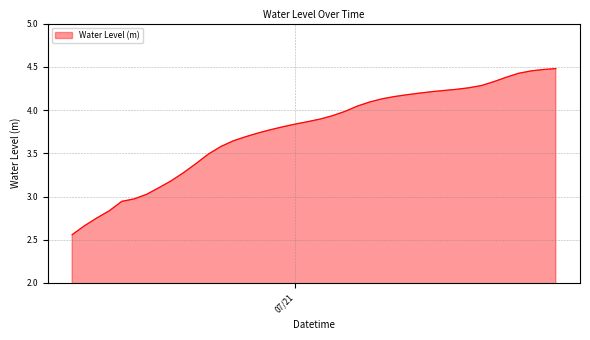

Rank the categories by value from lowest to highest.

2023-07-20 06:00:00, 2023-07-20 07:00:00, 2023-07-20 08:00:00, 2023-07-20 09:00:00, 2023-07-20 10:00:00, 2023-07-20 11:00:00, 2023-07-20 12:00:00, 2023-07-20 13:00:00, 2023-07-20 14:00:00, 2023-07-20 15:00:00, 2023-07-20 16:00:00, 2023-07-20 17:00:00, 2023-07-20 18:00:00, 2023-07-20 19:00:00, 2023-07-20 20:00:00, 2023-07-20 21:00:00, 2023-07-20 22:00:00, 2023-07-20 23:00:00, 2023-07-21 00:00:00, 2023-07-21 01:00:00, 2023-07-21 02:00:00, 2023-07-21 03:00:00, 2023-07-21 04:00:00, 2023-07-21 05:00:00, 2023-07-21 06:00:00, 2023-07-21 07:00:00, 2023-07-21 08:00:00, 2023-07-21 09:00:00, 2023-07-21 10:00:00, 2023-07-21 11:00:00, 2023-07-21 12:00:00, 2023-07-21 13:00:00, 2023-07-21 14:00:00, 2023-07-21 15:00:00, 2023-07-21 16:00:00, 2023-07-21 17:00:00, 2023-07-21 18:00:00, 2023-07-21 19:00:00, 2023-07-21 20:00:00, 2023-07-21 21:00:00